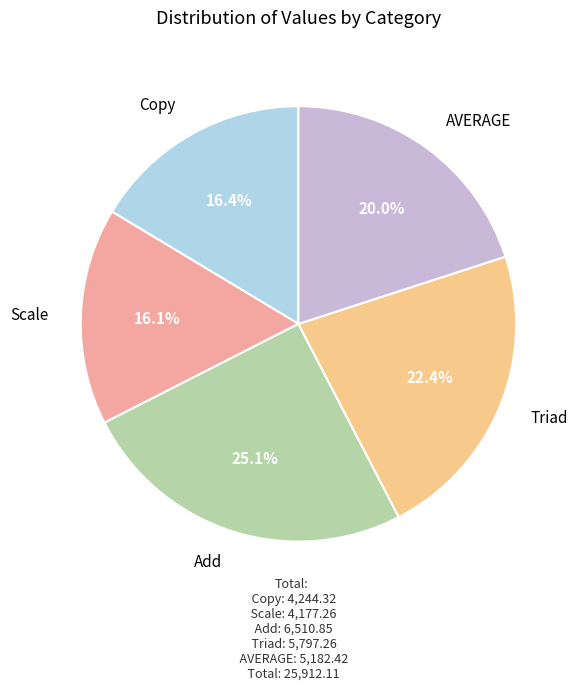

To the nearest percent, what is the difference between the Copy and Add slice percentages?

9%